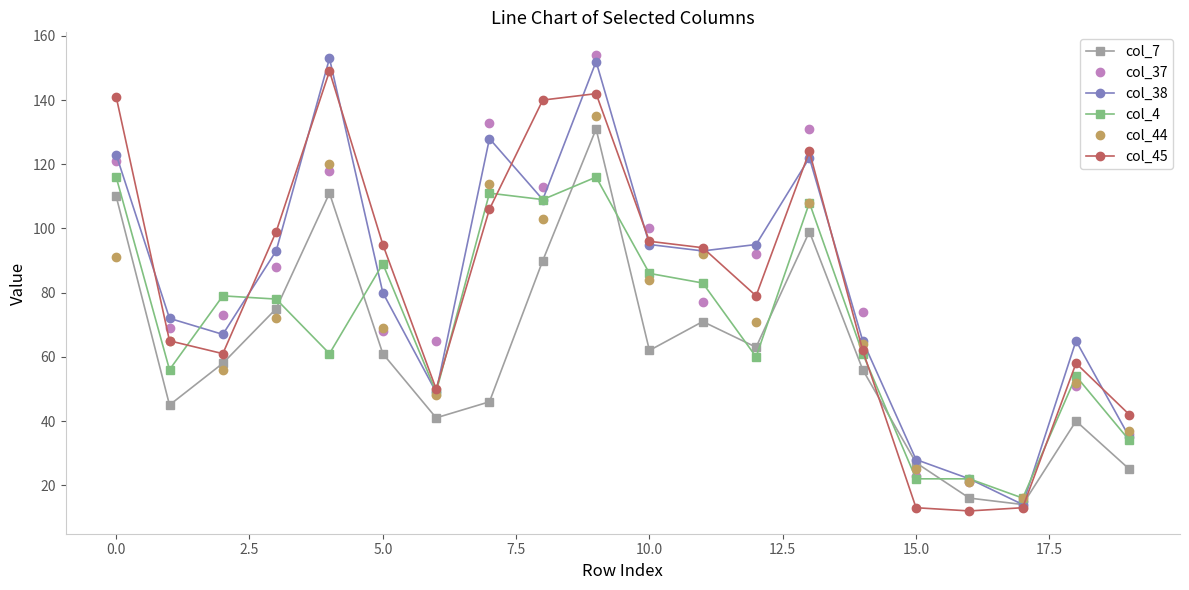

True or false: col_37 has more than 1 interior local peaks.

True